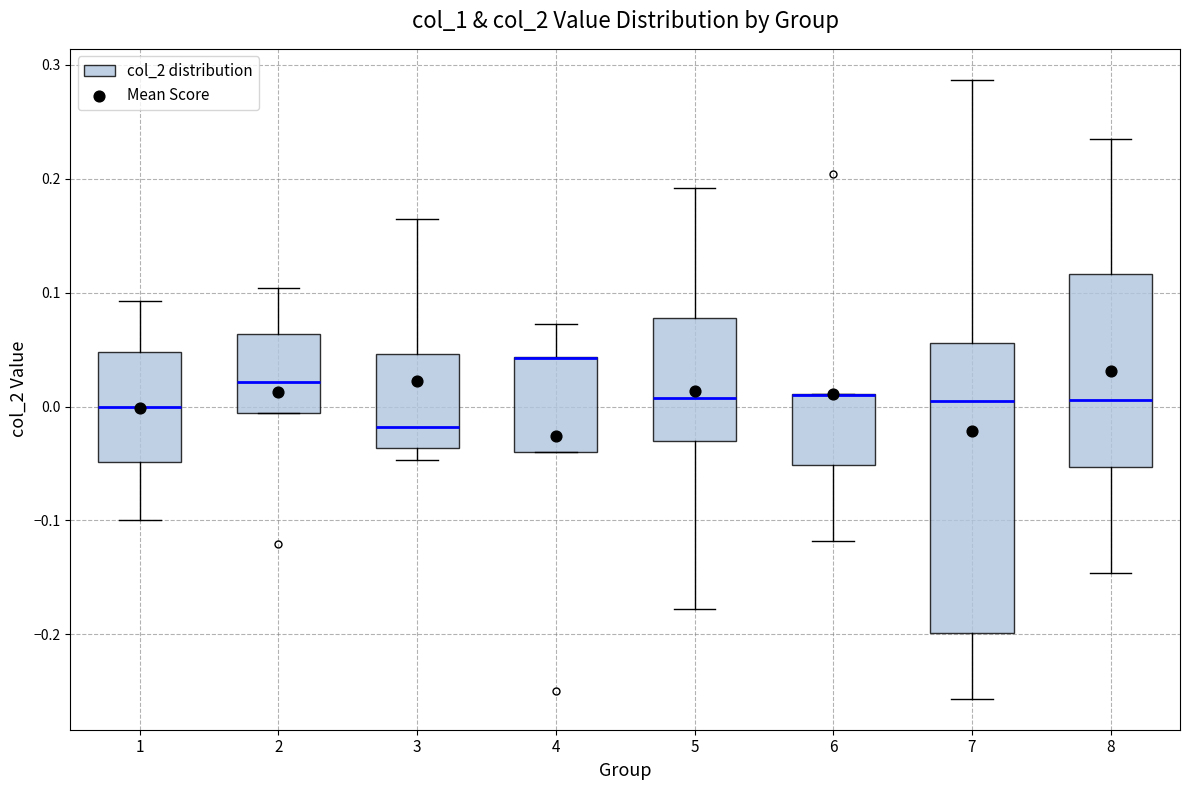

Reading left to right, transcribe this box plot: for each box, give where its median line is, the range the box spans, and where its two whiskers end, as read against the y-axis. The values are not printed on the chart, so give them approximately, as read against the axis.

1: median 0.00, box -0.05 to 0.05, whiskers -0.10 to 0.09
2: median 0.02, box -0.01 to 0.06, whiskers -0.01 to 0.10
3: median -0.02, box -0.04 to 0.05, whiskers -0.05 to 0.17
4: median 0.04 (drawn on the box's upper edge), box -0.04 to 0.04, whiskers -0.04 to 0.07
5: median 0.01, box -0.03 to 0.08, whiskers -0.18 to 0.19
6: median 0.01 (drawn on the box's upper edge), box -0.05 to 0.01, whiskers -0.12 to 0.01
7: median 0.00, box -0.20 to 0.06, whiskers -0.26 to 0.29
8: median 0.01, box -0.05 to 0.12, whiskers -0.15 to 0.23